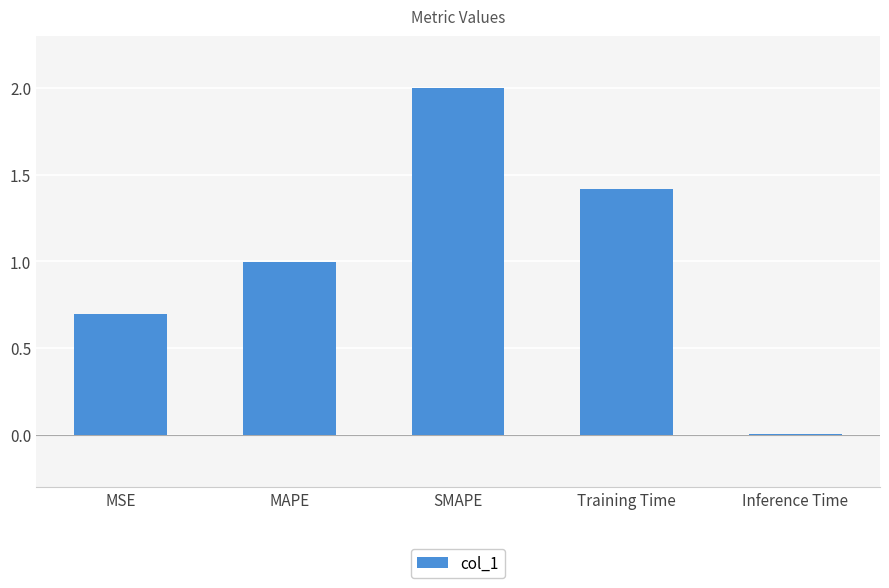

How many series are shown in this chart?

1